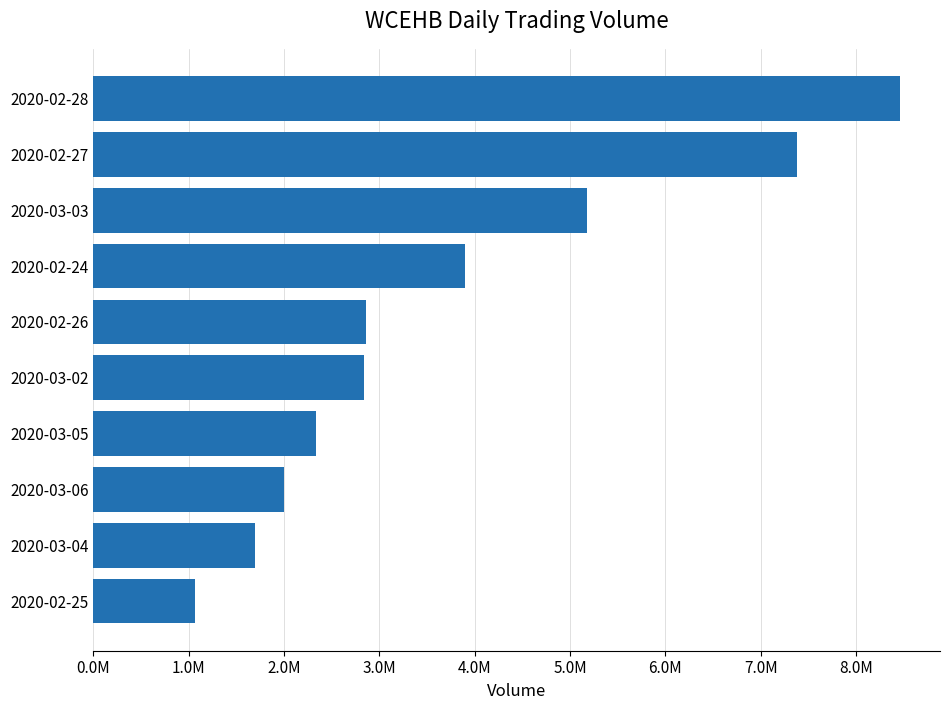

Are the bars horizontal?

Yes